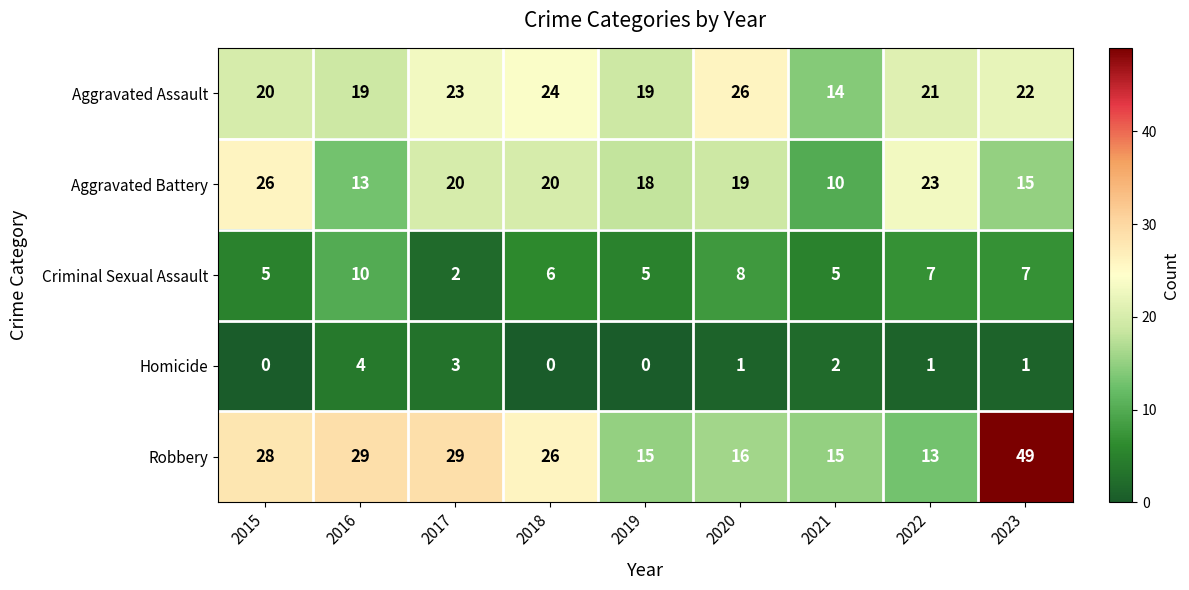

Which series has the widest spread of values?

Robbery